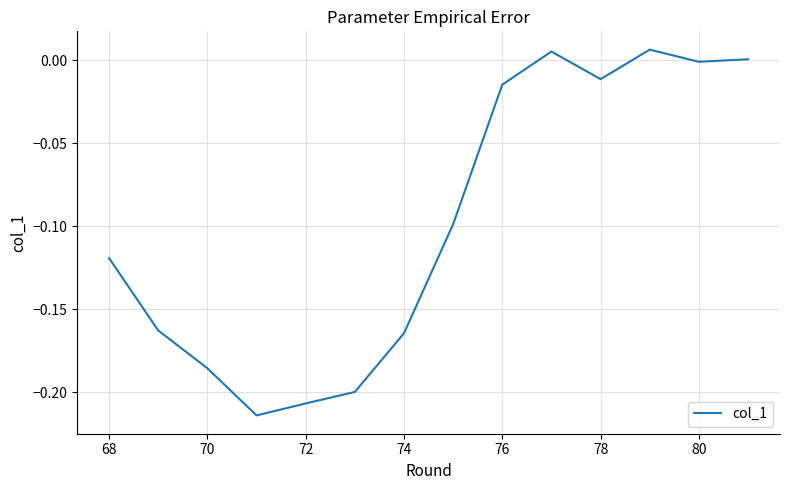

How many lines are shown in the chart?

1